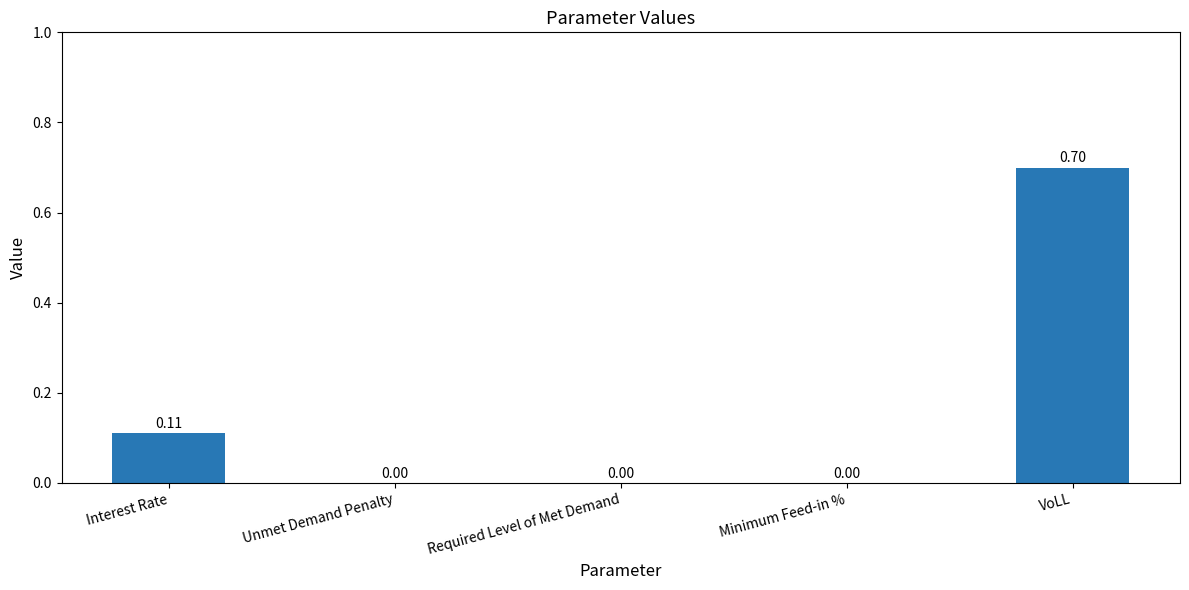

Does the chart contain stacked bars?

No